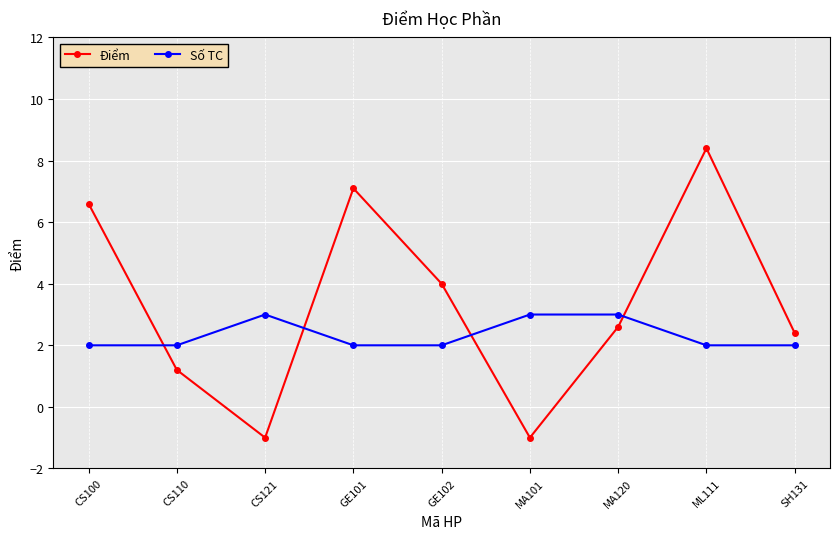

Which label corresponds to the largest value in the chart?

ML111